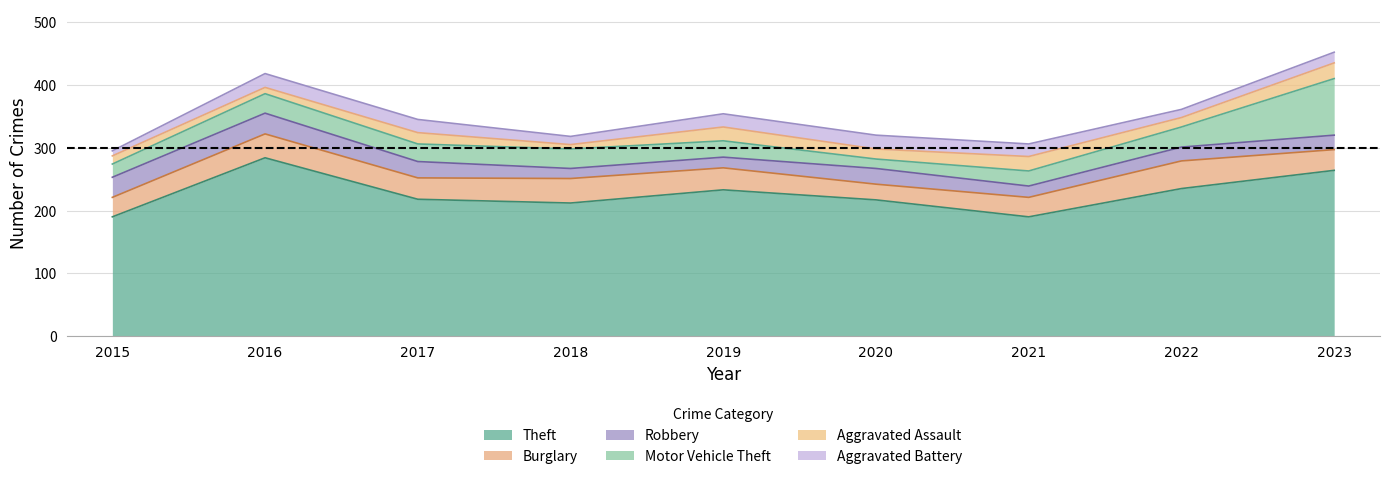

True or false: Theft and Aggravated Assault intersect in this chart.

False